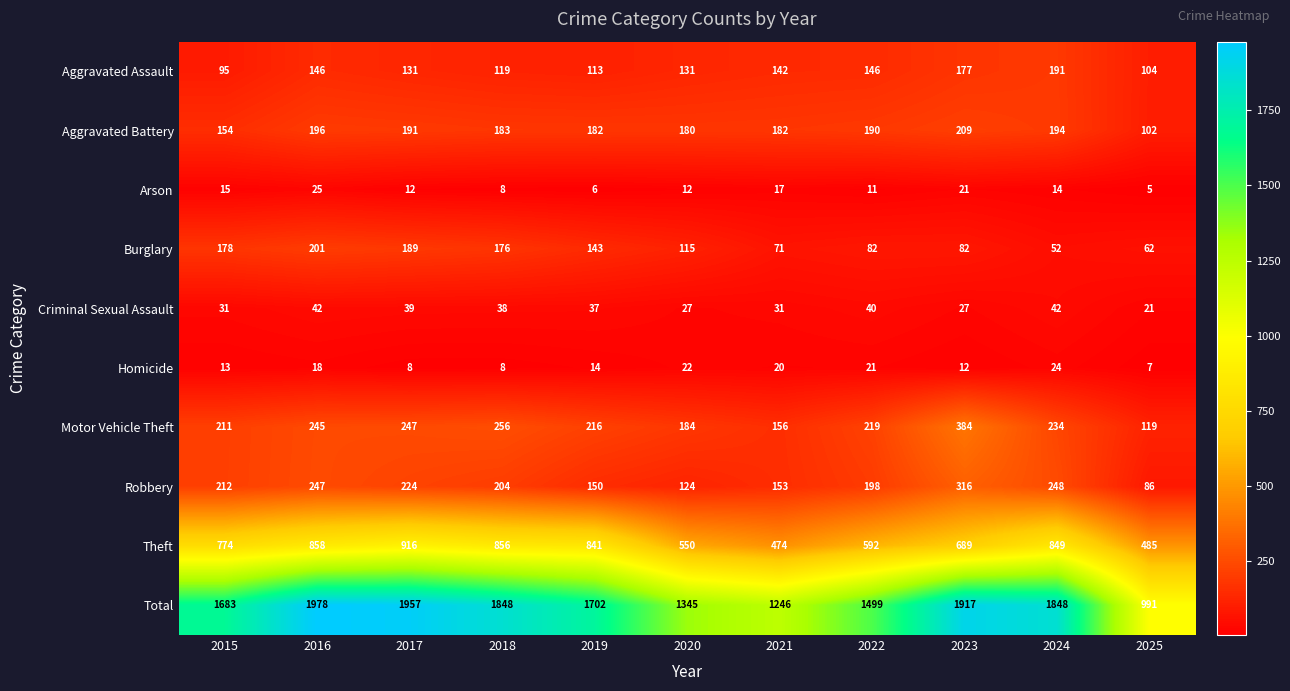

What is the difference between the second highest and minimum values in the Burglary series?

137